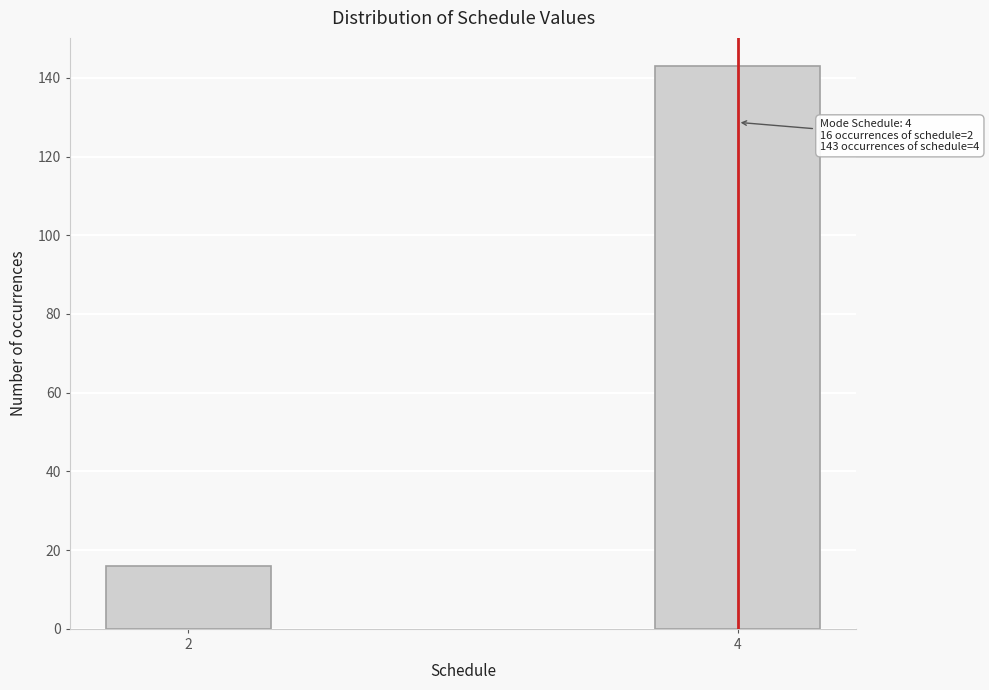

Reading right to left, what are all the values shown in this chart?

4=143	2=16